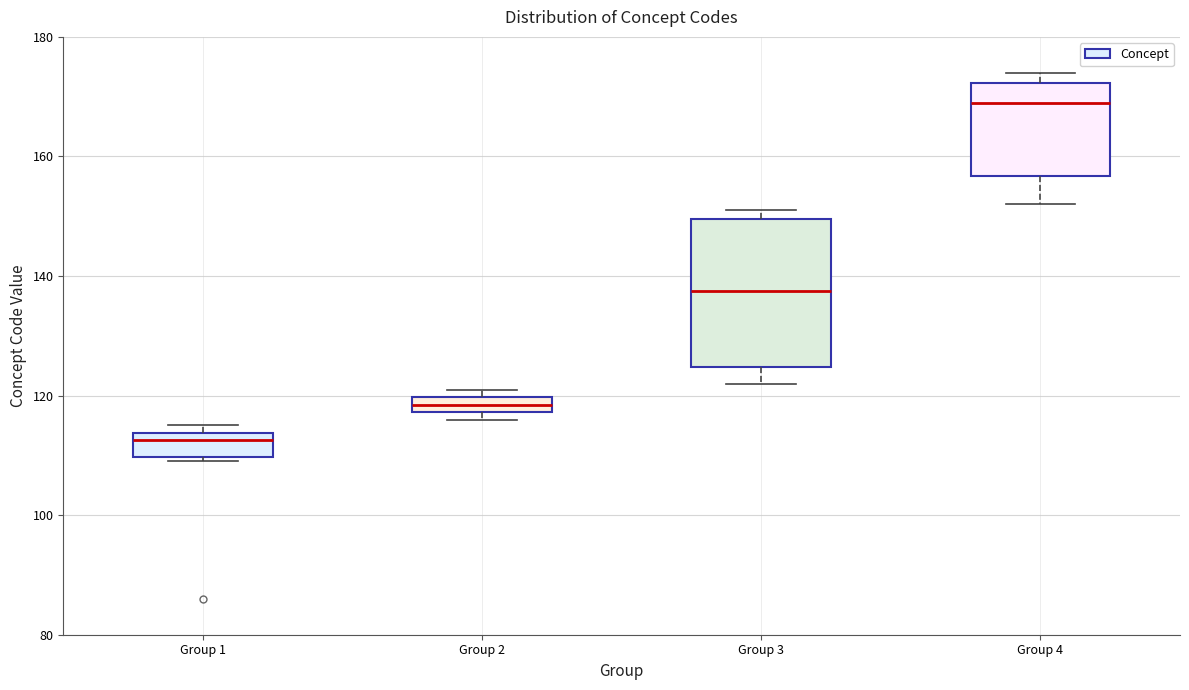

Where is the lower edge of the box for Group 2 on the y-axis? The values are not printed on the chart, so give them approximately, as read against the axis.

118